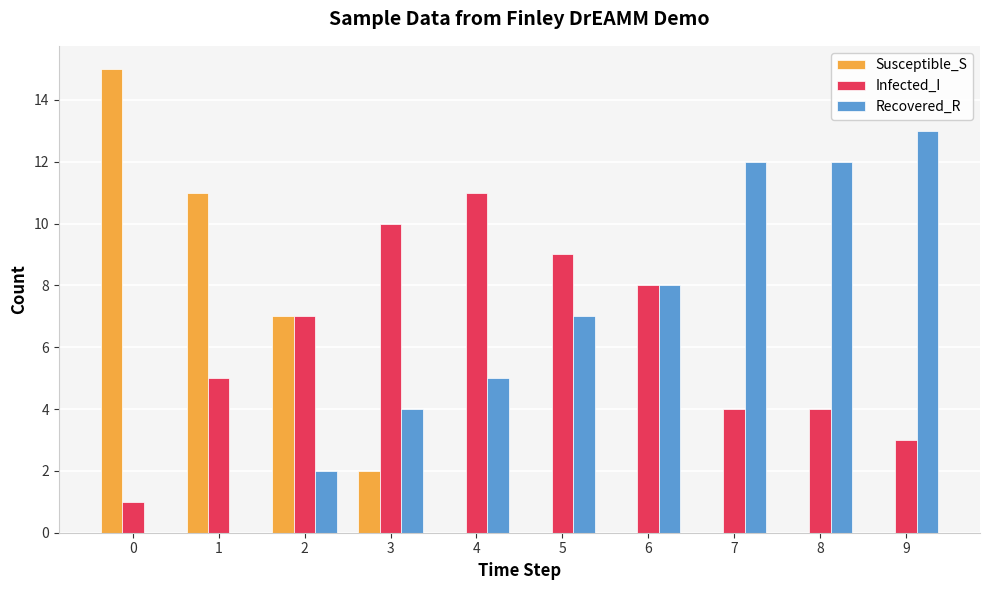

Is the value of Susceptible_S at 7 greater than the value of Infected_I at 3?

No